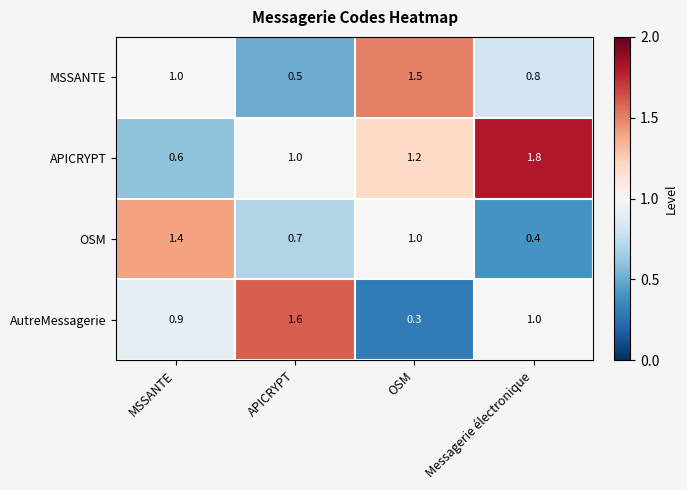

Reading right to left, transcribe all the data shown in this chart.

MSSANTE: 0.8	1.5	0.5	1.0
APICRYPT: 1.8	1.2	1.0	0.6
OSM: 0.4	1.0	0.7	1.4
AutreMessagerie: 1.0	0.3	1.6	0.9